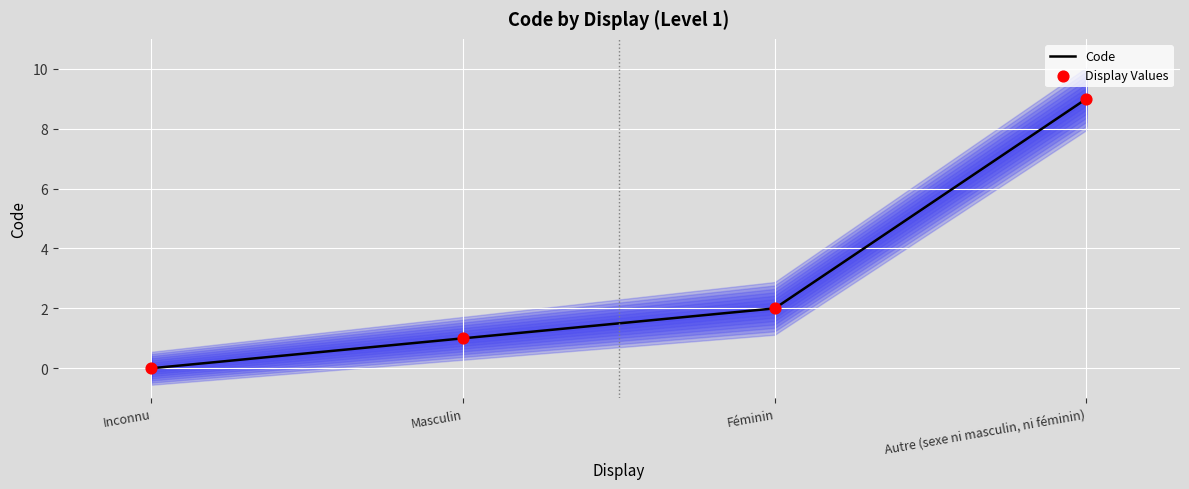

At how many categories does at least one series exceed 1?

2